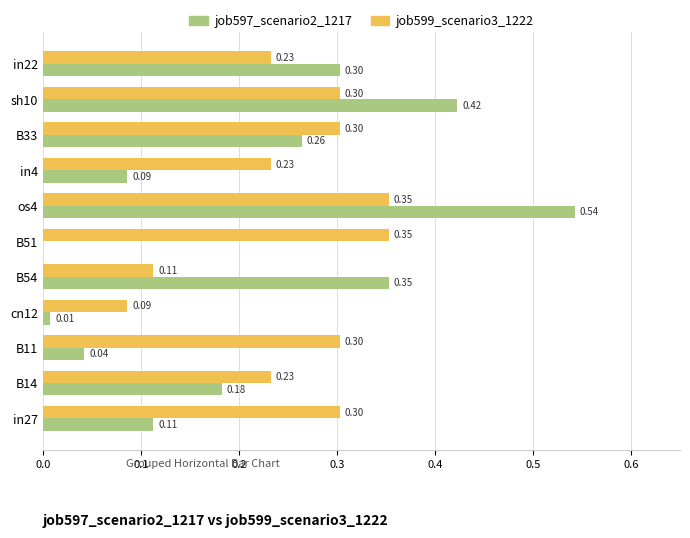

Which series has the widest spread of values?

job597_scenario2_1217